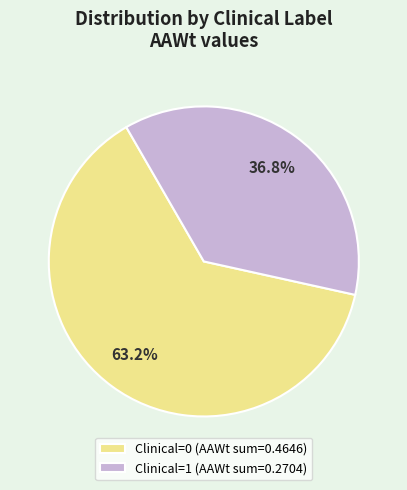

To the nearest percent, what is the combined percentage of Clinical=1 and Clinical=0?

100%